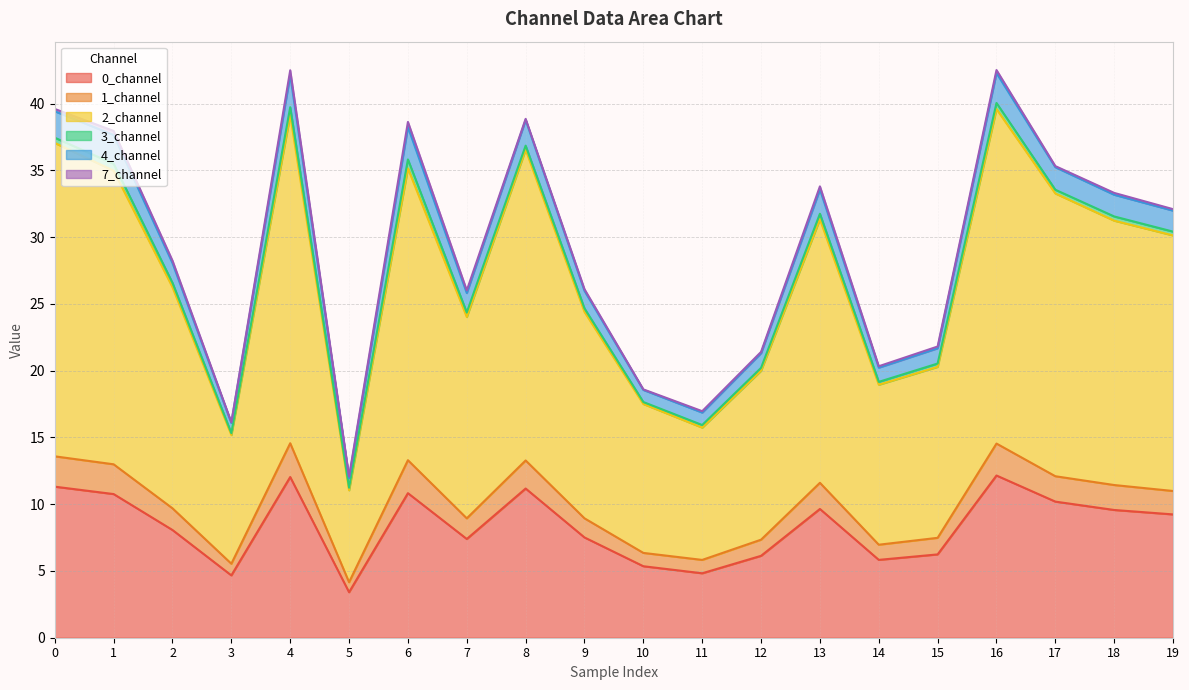

What is the highest value of the 0_channel series?

12.2